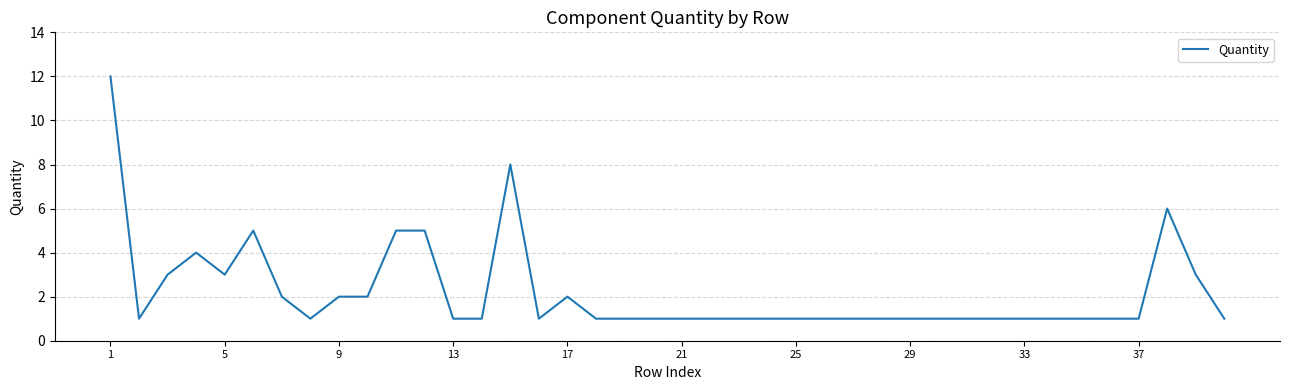

What is the difference between the maximum and minimum values?

11